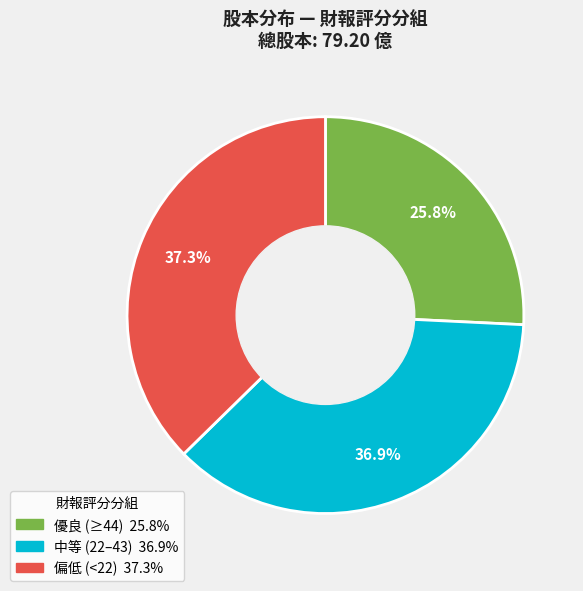

Is there any slice that represents more than half of the pie?

No